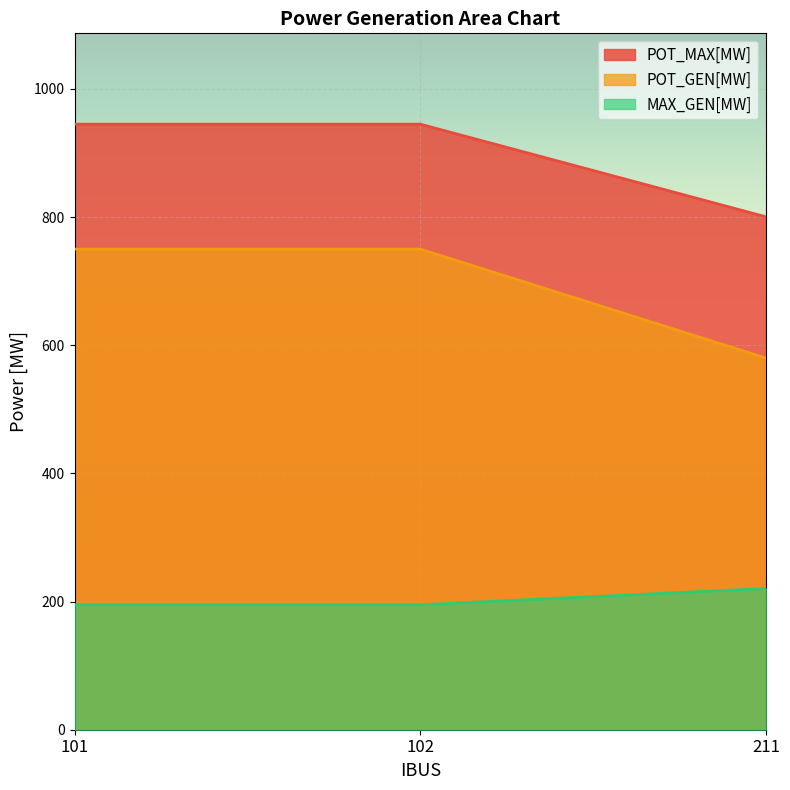

What is the value of the MAX_GEN[MW] point at the 2nd from the left?

195.0